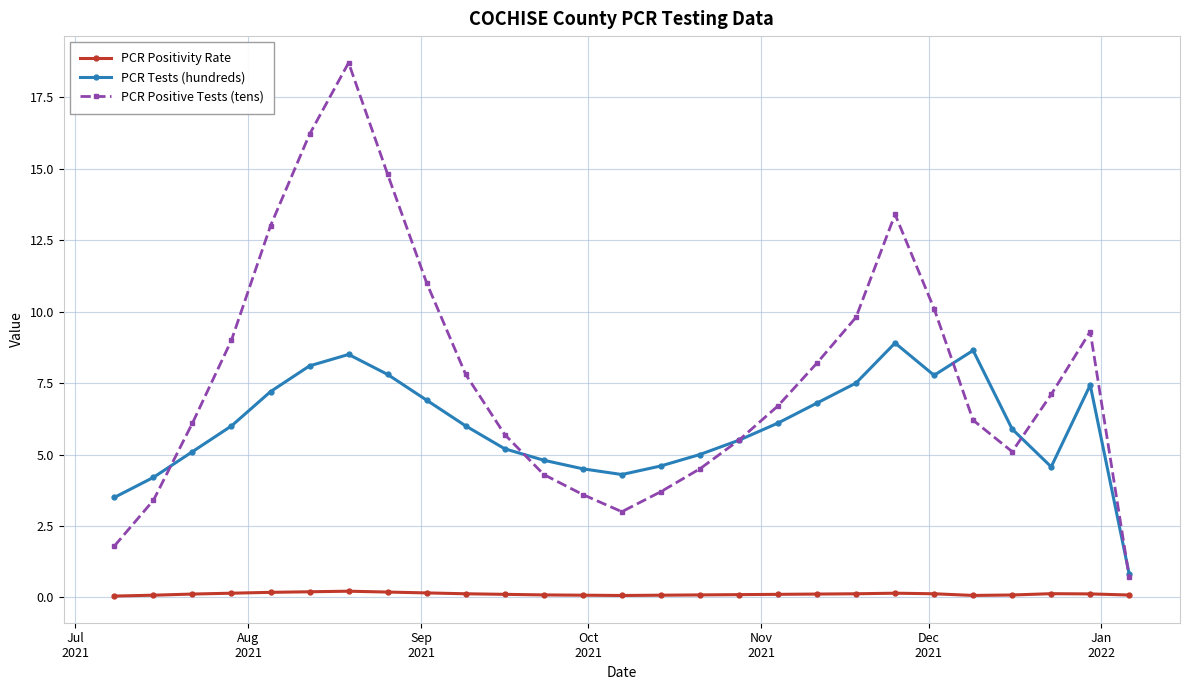

True or false: PCR Positivity Rate has more than 1 interior local peaks.

True